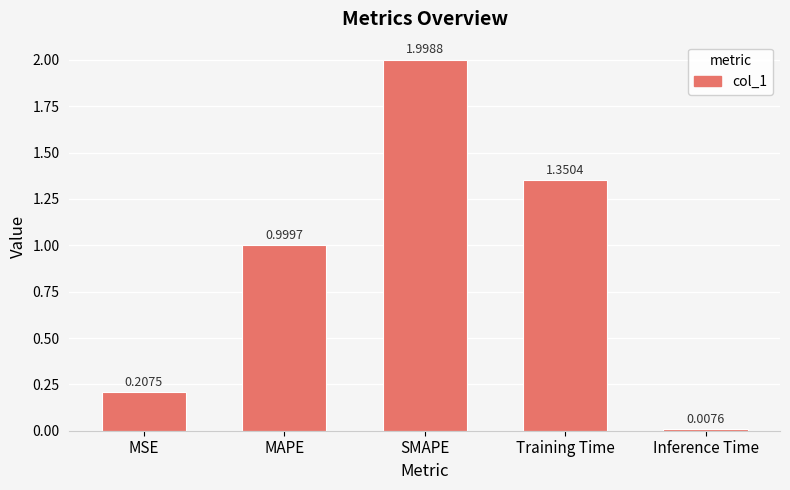

Rank the categories by value from lowest to highest.

Inference Time, MSE, MAPE, Training Time, SMAPE